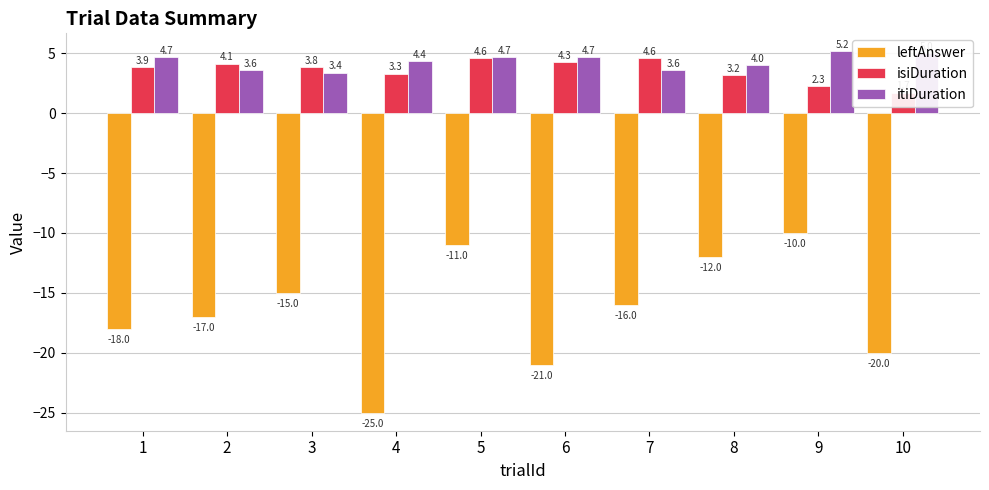

Is the value of itiDuration at 10 greater than the value of leftAnswer at 1?

Yes